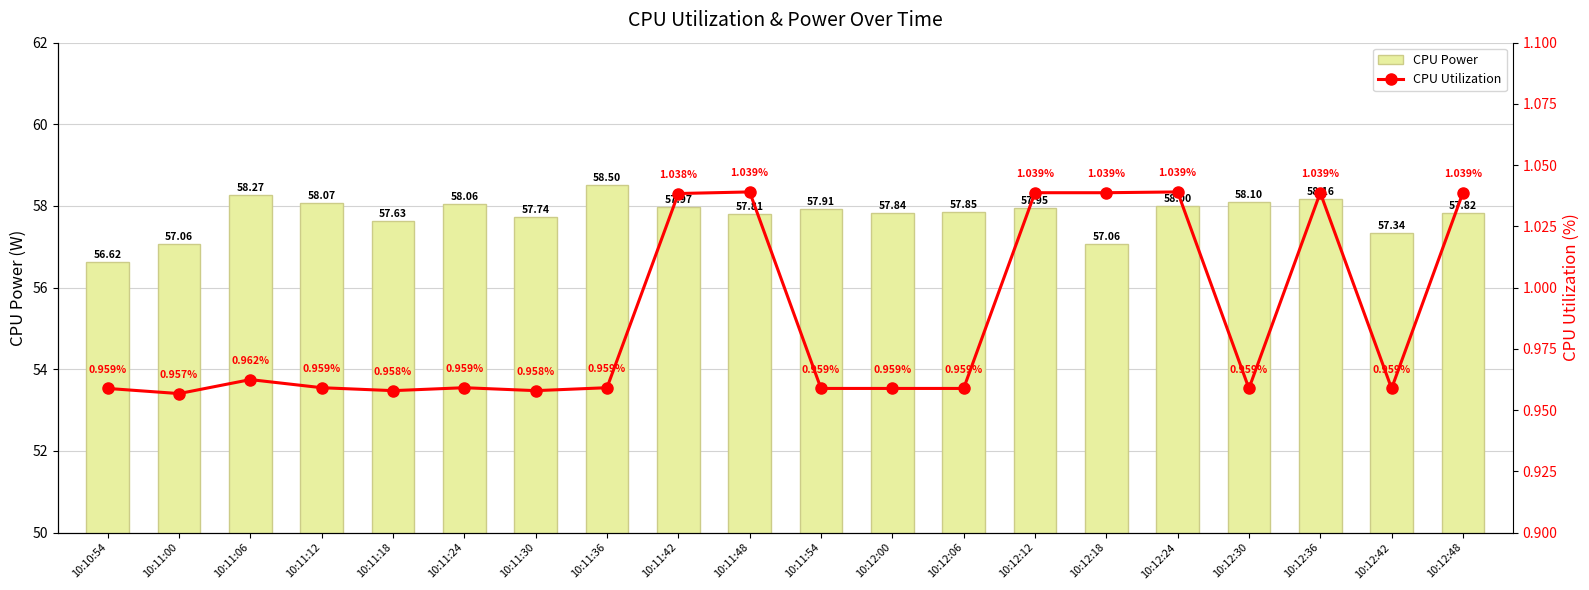

Rank the series by their average value, from lowest to highest.

CPU Utilization, CPU Power